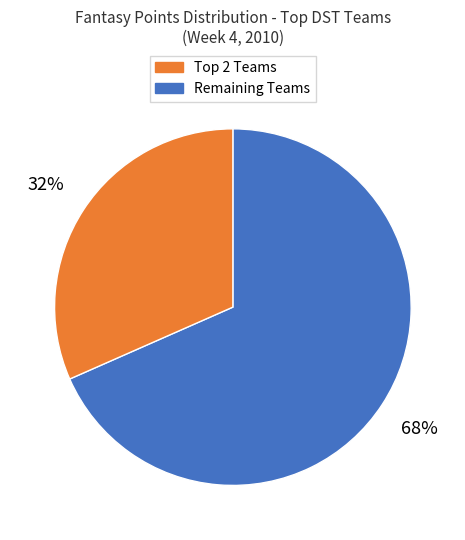

To the nearest percent, what is the average slice percentage?

50%